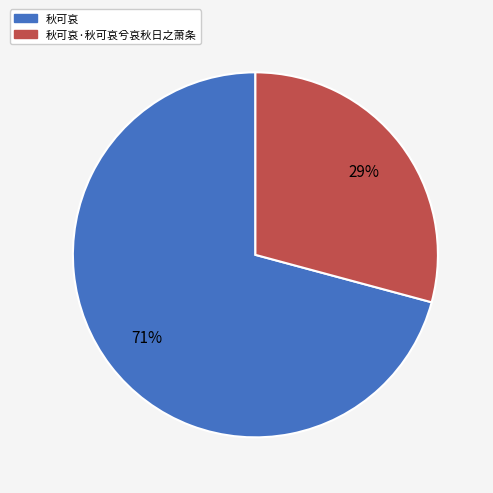

Does any single category account for the majority?

Yes